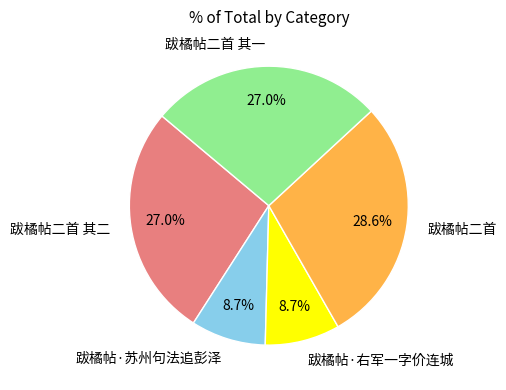

To the nearest percent, what is the average slice percentage?

20%